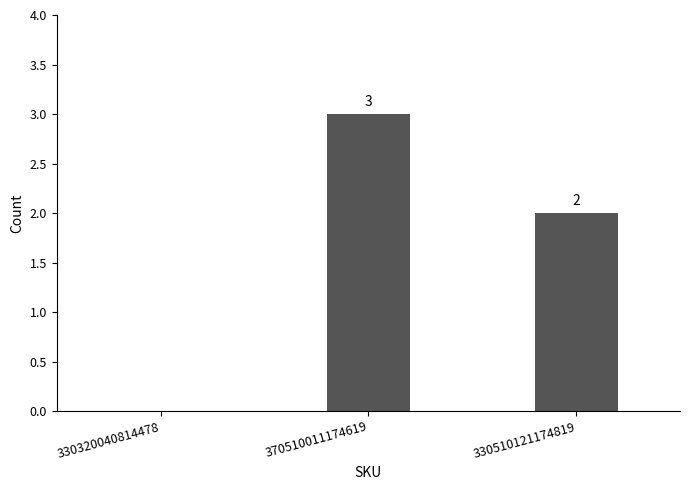

What is the sum of the values at 370510011174619 and 330510121174819?

5